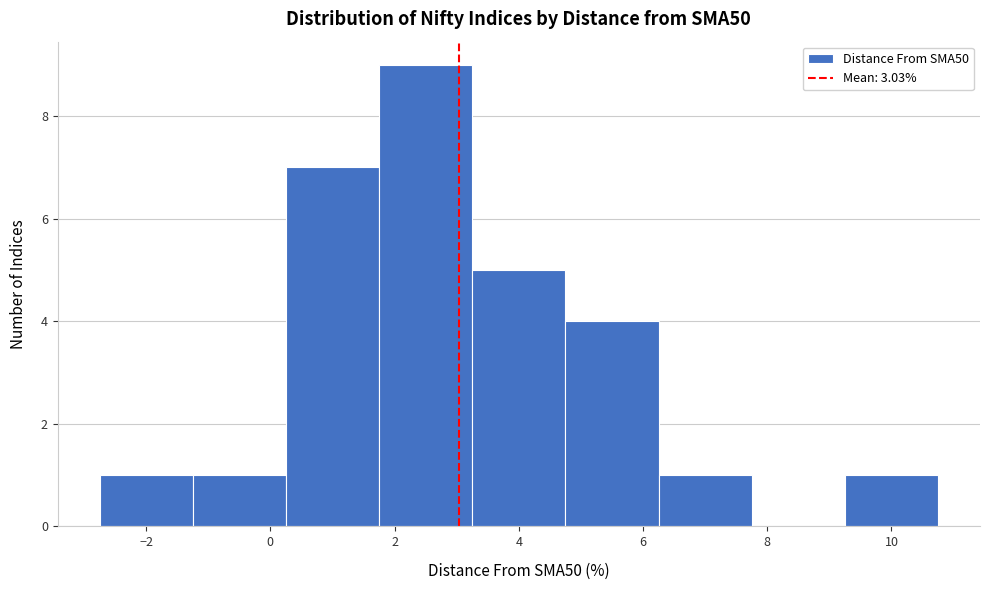

Reading left to right, list every bar in this chart as the range it spans on the x-axis followed by its height. Neither the bar edges nor the heights are printed on the chart, so give them approximately, as read against the axes.

-2.75 to -1.25: 1
-1.25 to 0.25: 1
0.25 to 1.75: 7
1.75 to 3.25: 9
3.25 to 4.75: 5
4.75 to 6.25: 4
6.25 to 7.75: 1
7.75 to 9.25: 0
9.25 to 10.75: 1